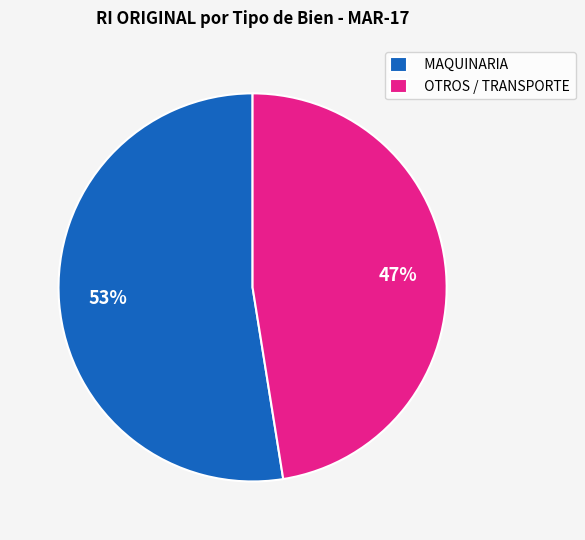

What is the majority slice?

MAQUINARIA